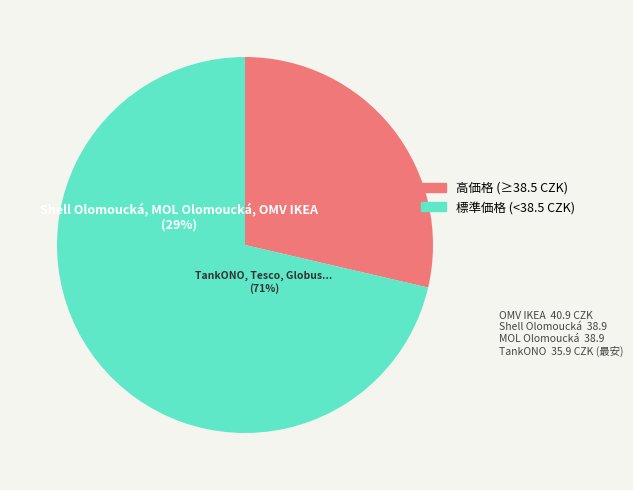

The Globus slice represents 3% of the pie. True or false?

False